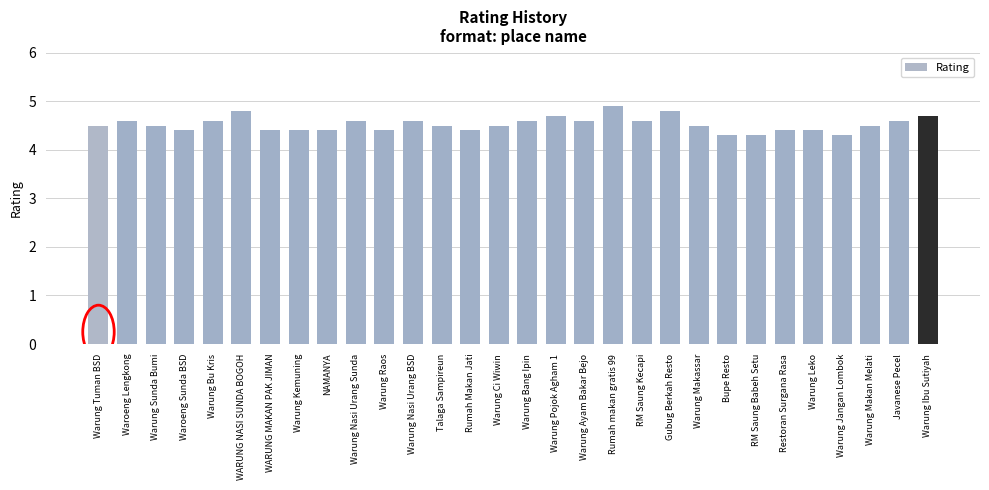

Does the chart contain stacked bars?

No